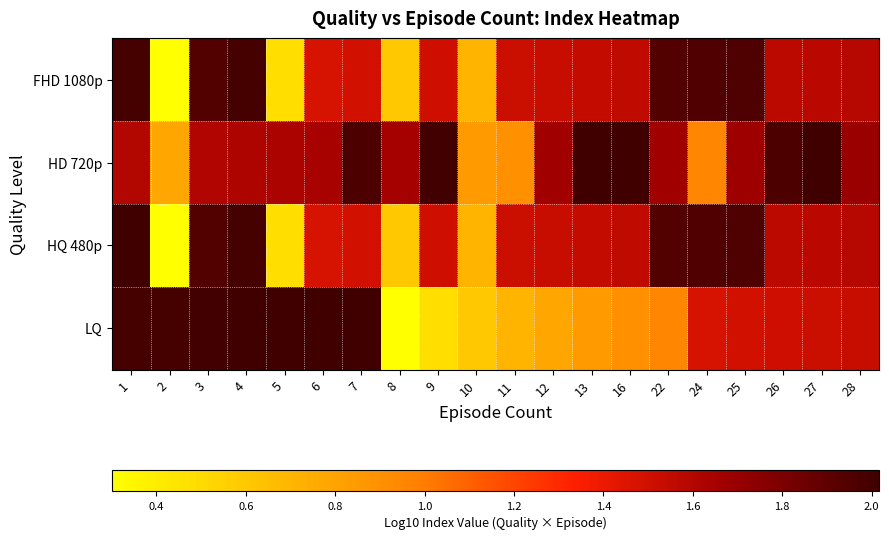

Count the number of categories in the chart.

20